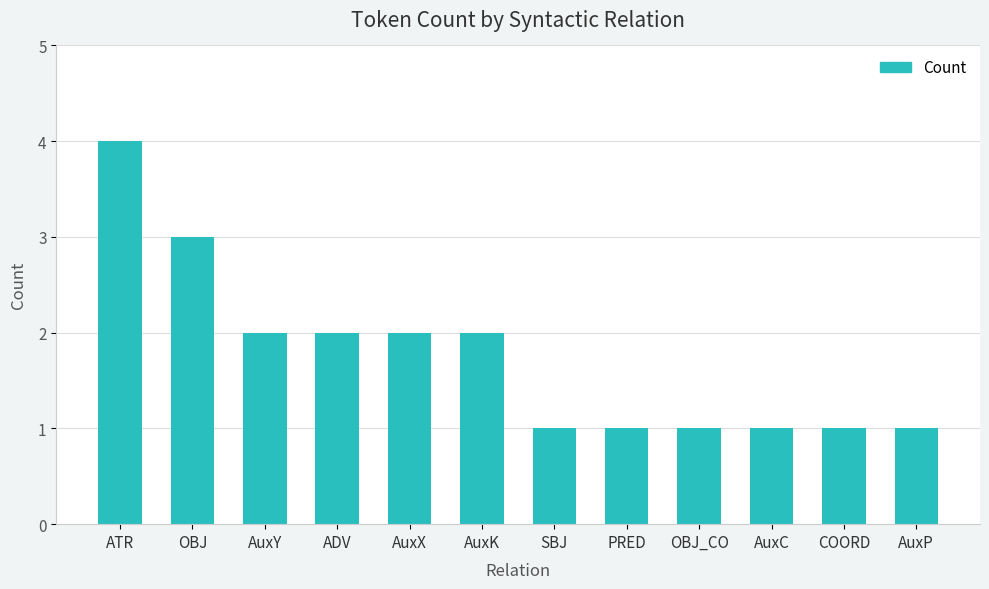

True or false: the data shows 2 at AuxC.

False